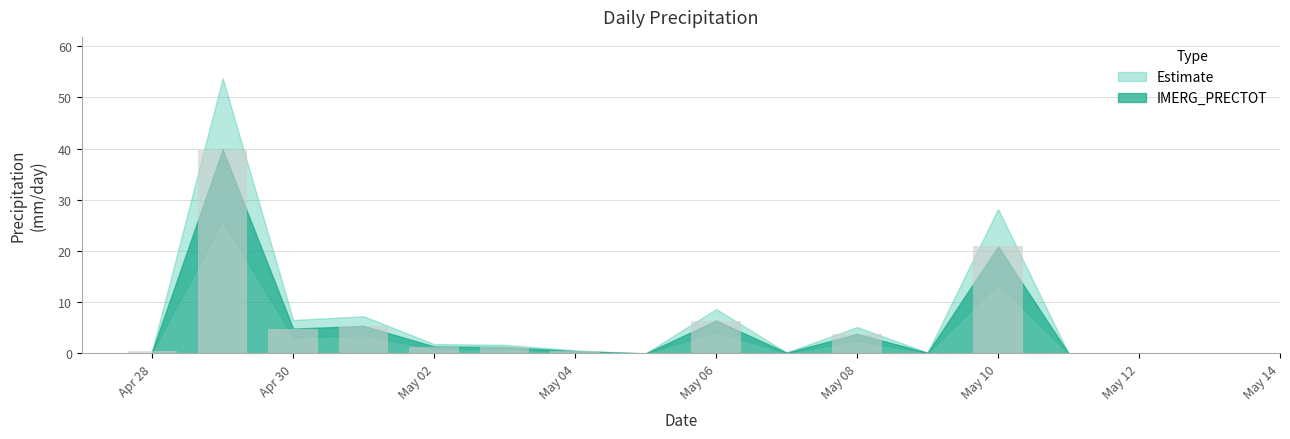

What is the maximum value shown in the chart?

39.8